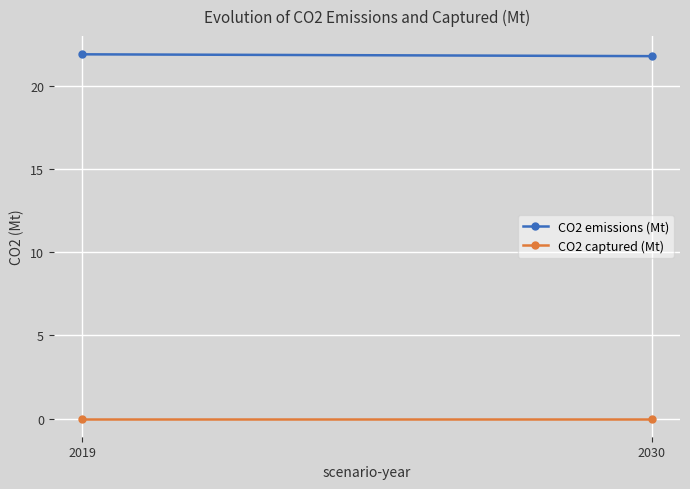

Which series has the largest range (max minus min)?

CO2 emissions (Mt)